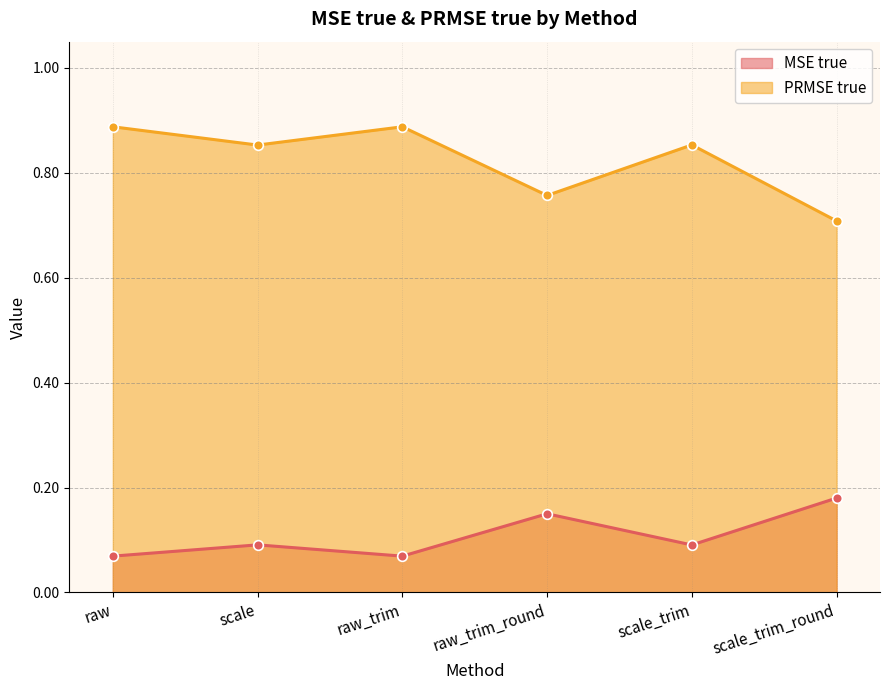

True or false: MSE true and PRMSE true cross at least once.

False